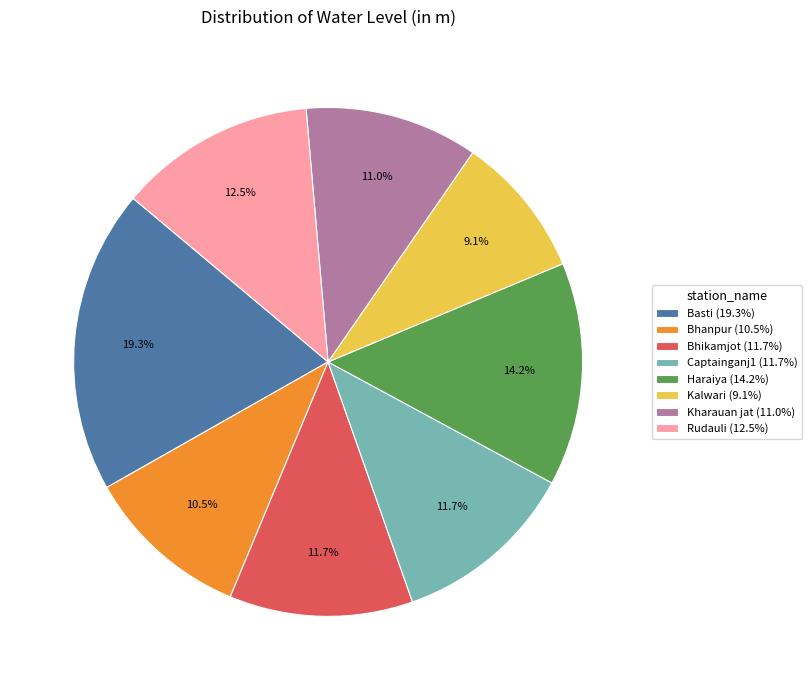

How many segments does this pie chart have?

8